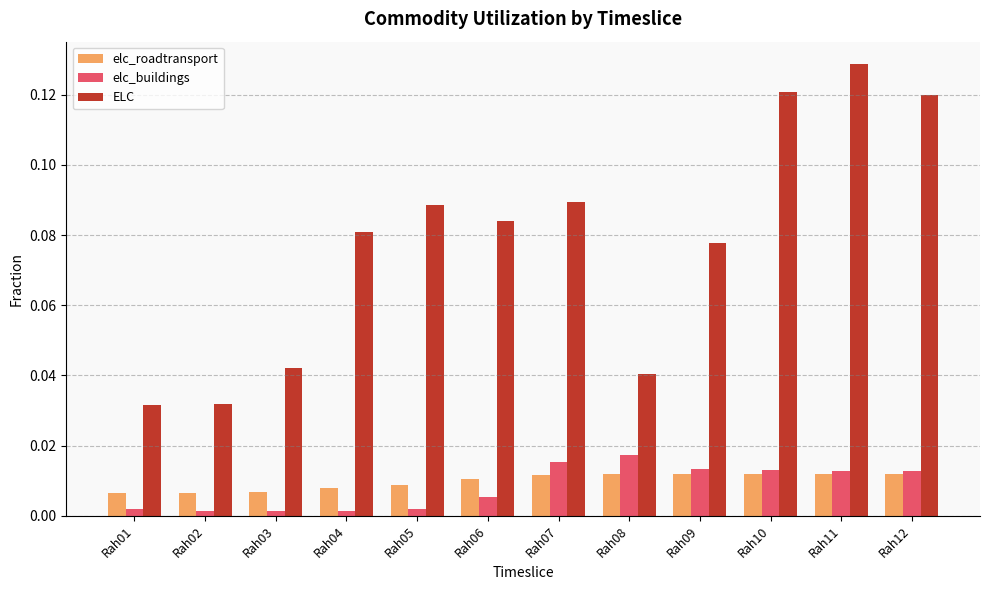

Between Rah08 and Rah12, which series saw the biggest shift?

ELC